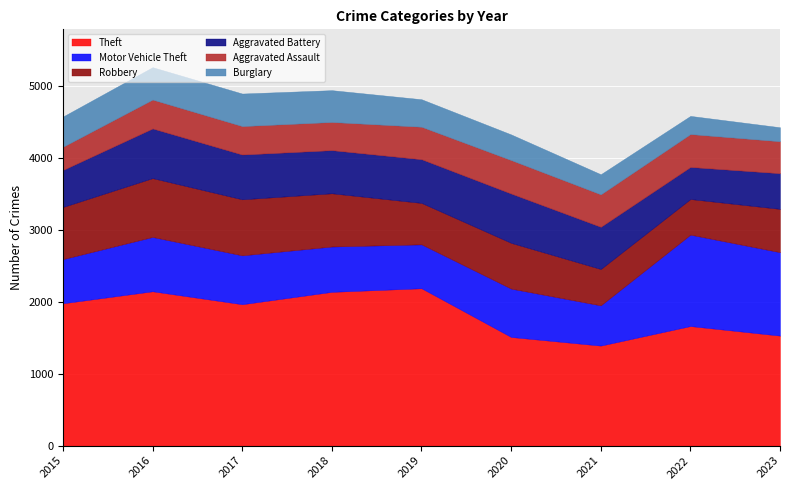

What is the sum of all Theft values?

16526